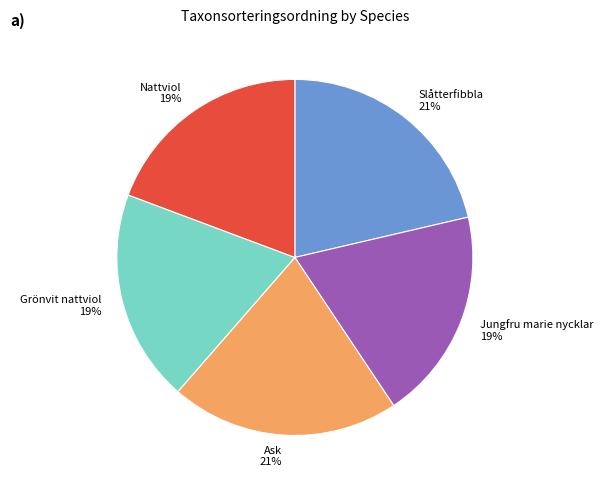

What is the ratio of the value at Slåtterfibbla to the value at Jungfru marie nycklar?

1.1